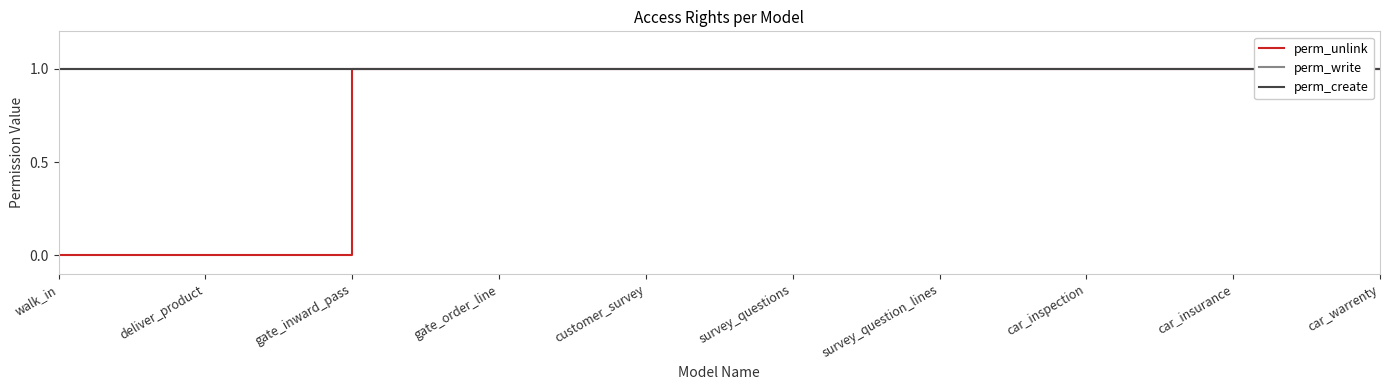

True or false: perm_unlink and perm_create intersect in this chart.

False